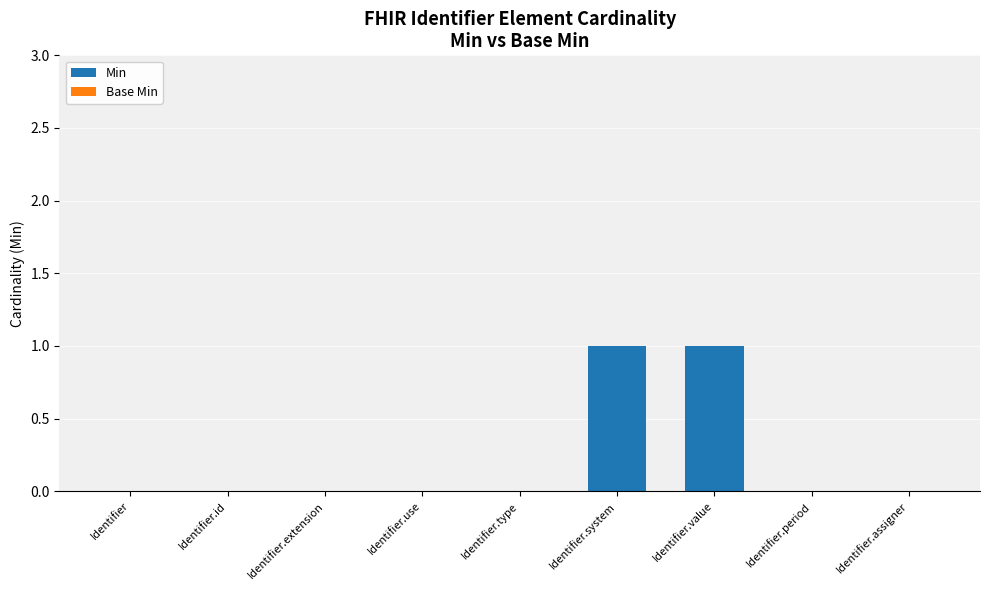

The value at Identifier is -1. True or false?

False